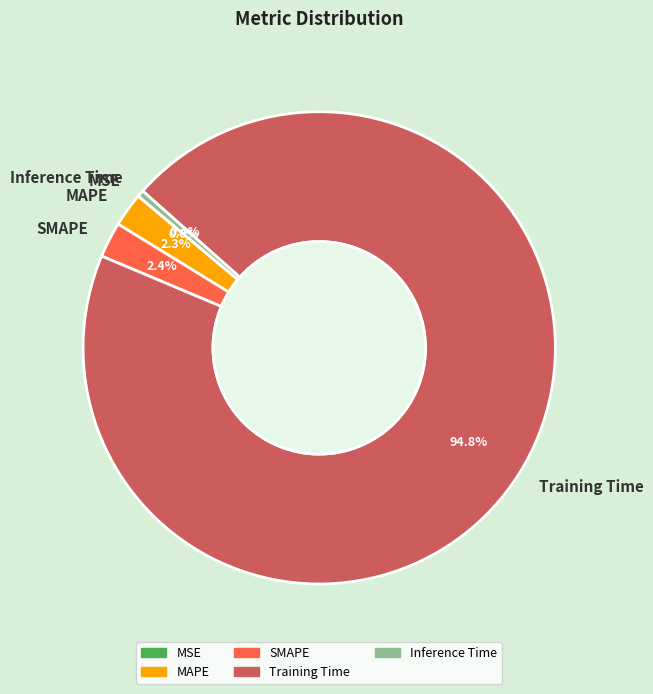

Which has a higher value, Inference Time or MAPE?

MAPE